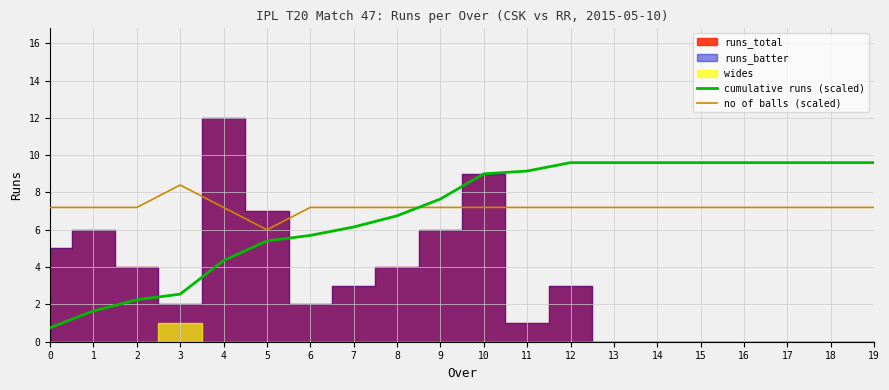

What is the smallest value displayed?

0.8